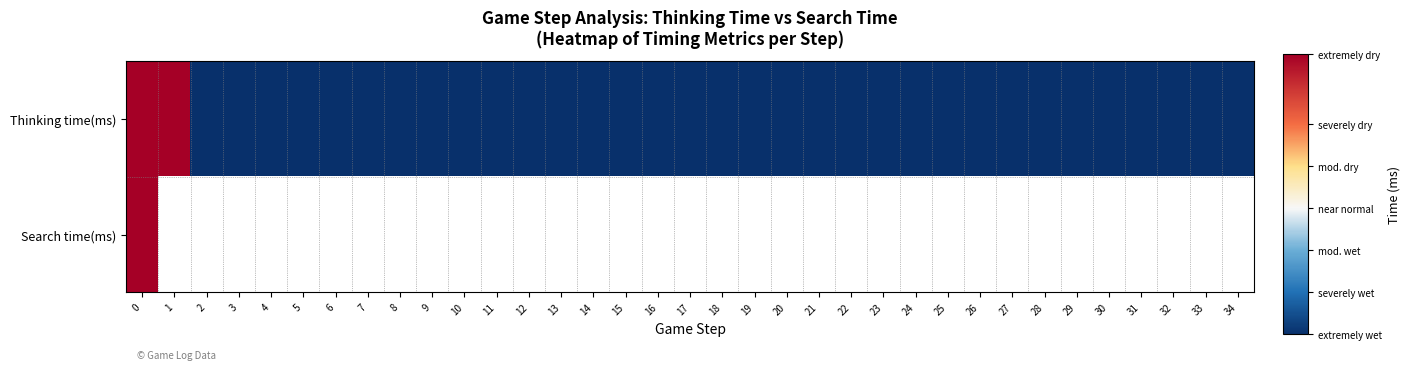

Rank the series by their maximum value, from lowest to highest.

Search time(ms), Thinking time(ms)